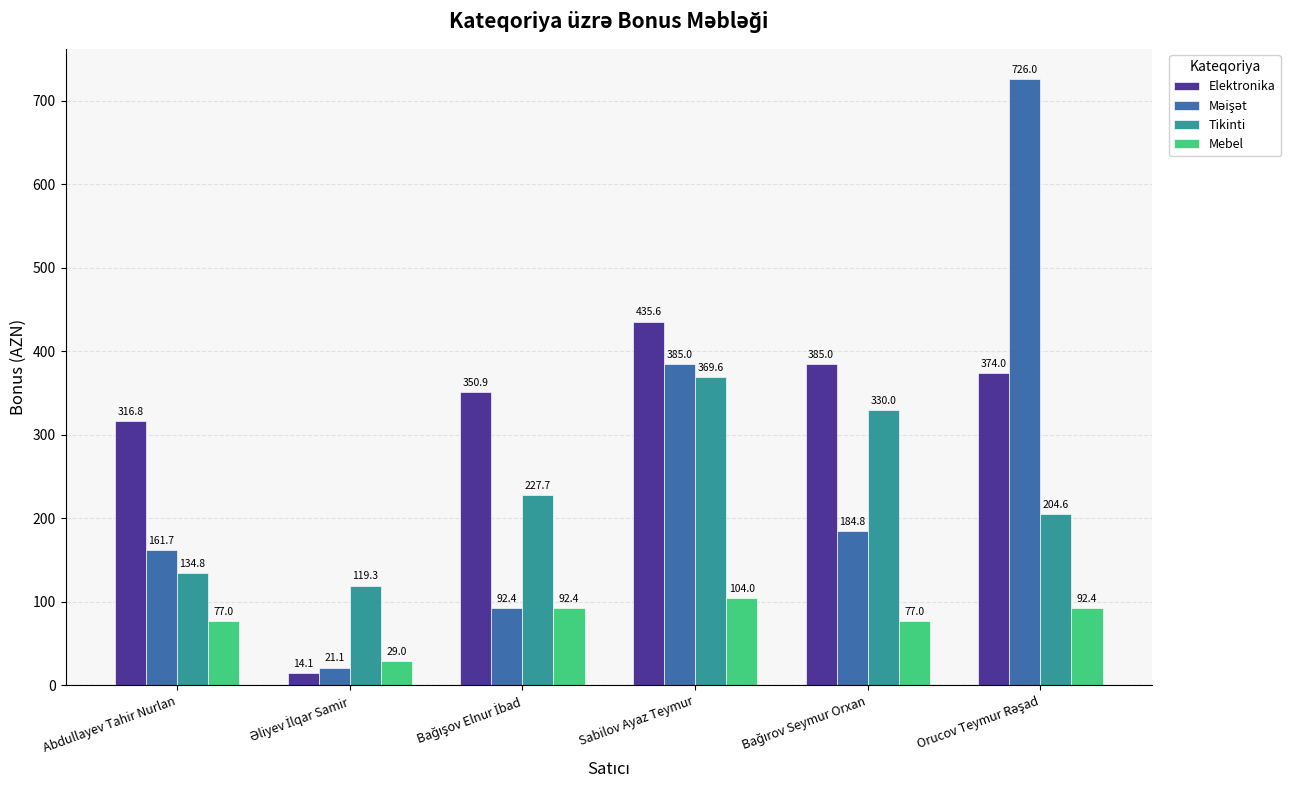

What is the sum of all Mebel values?

471.8